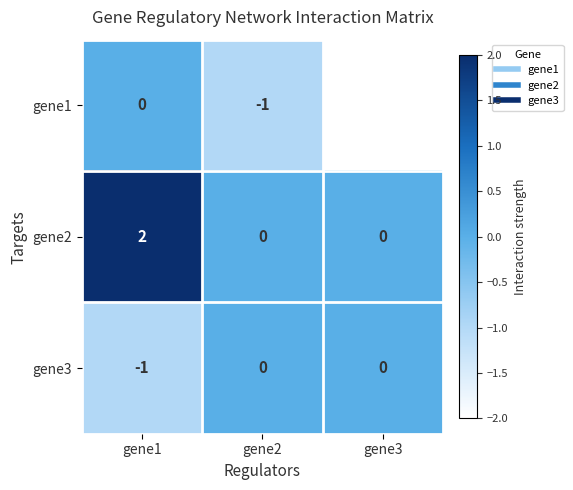

The value of gene2 at gene1 is 3. True or false?

False